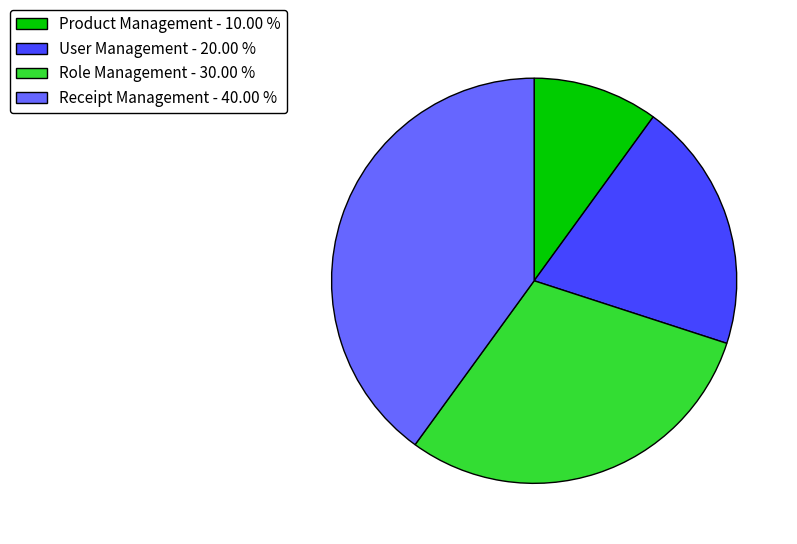

Do User Management and Receipt Management together represent more than half of the pie?

Yes